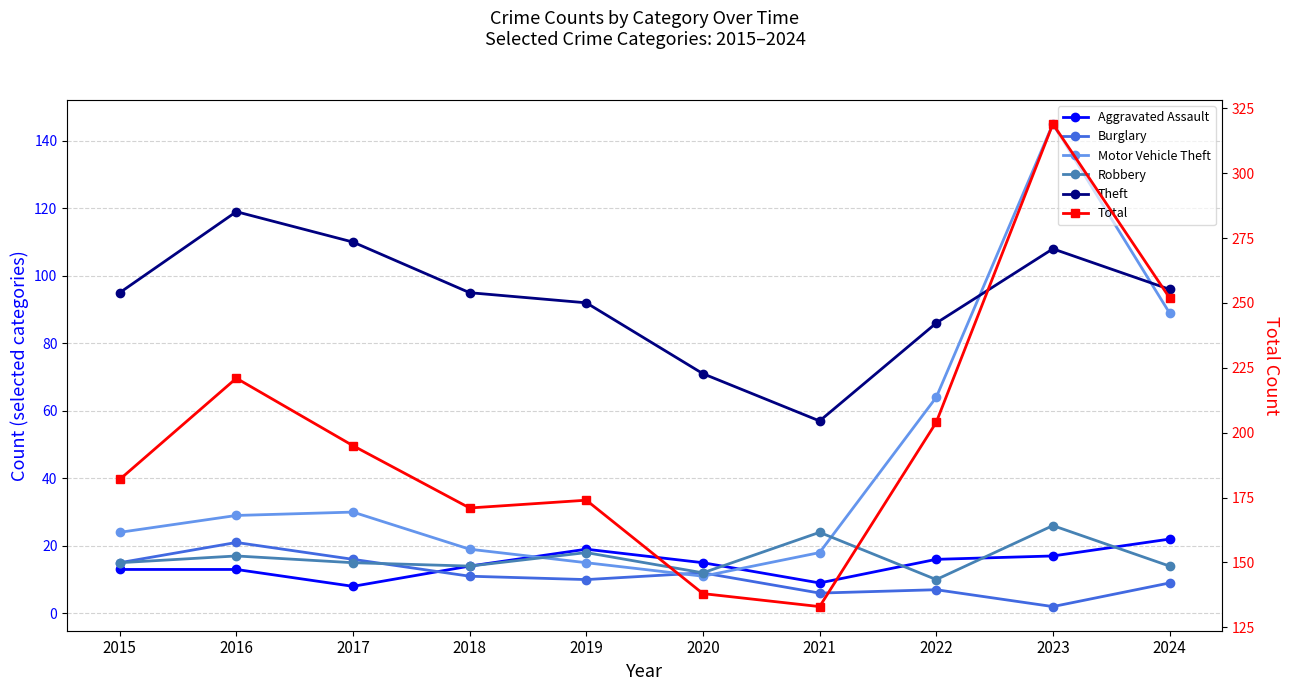

What is the approximate value of Robbery at 2021, to the nearest 5?

25